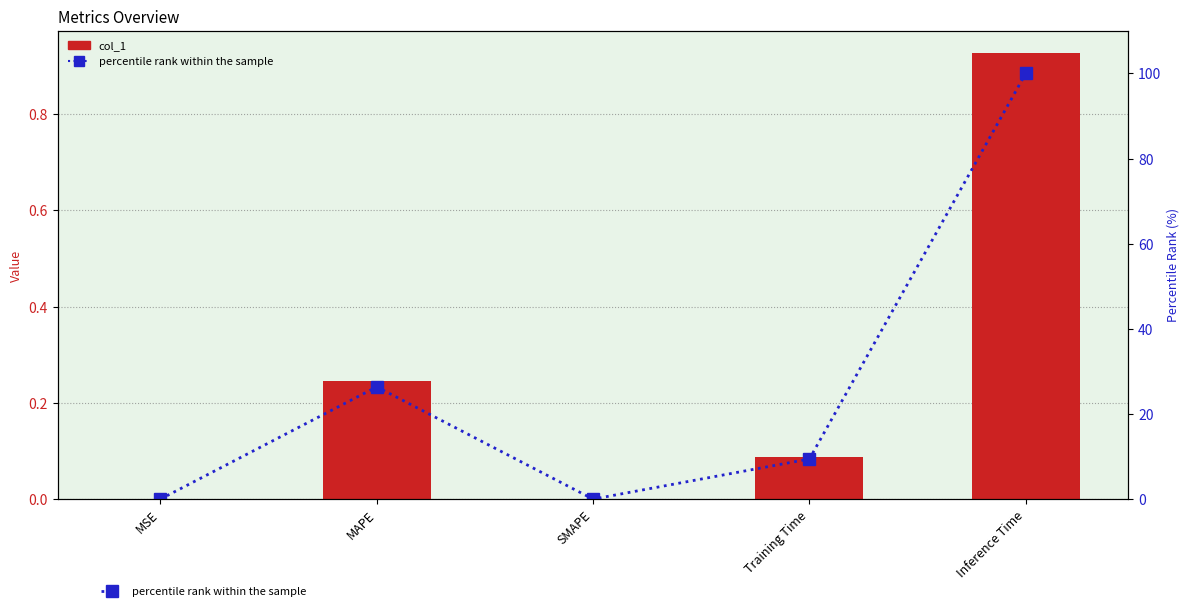

What is the spread (max minus min) of values at Inference Time?

99.1